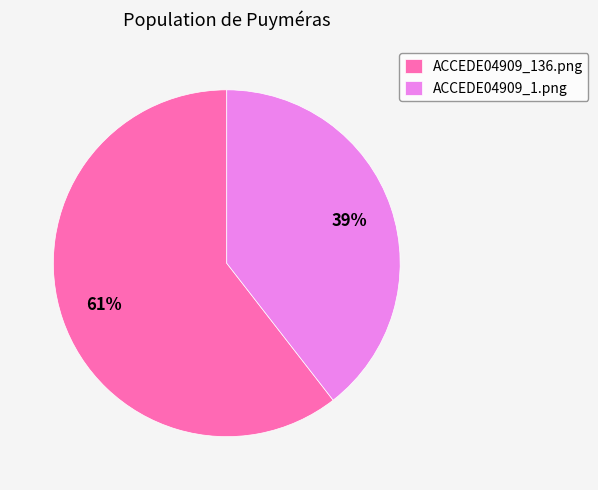

Does ACCEDE04909_1.png account for over 50% of the chart?

No